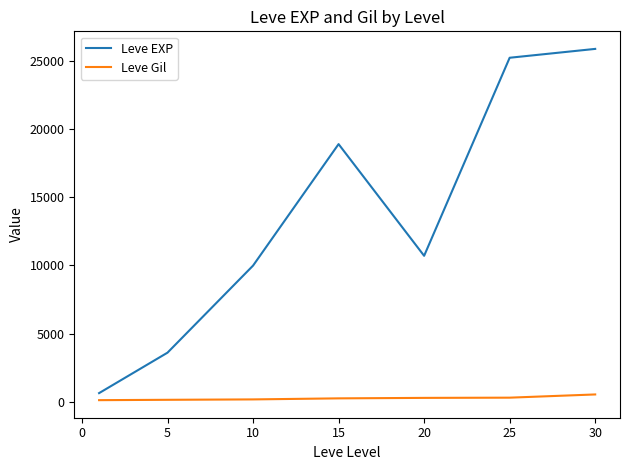

Which series has the largest total across all categories?

Leve EXP